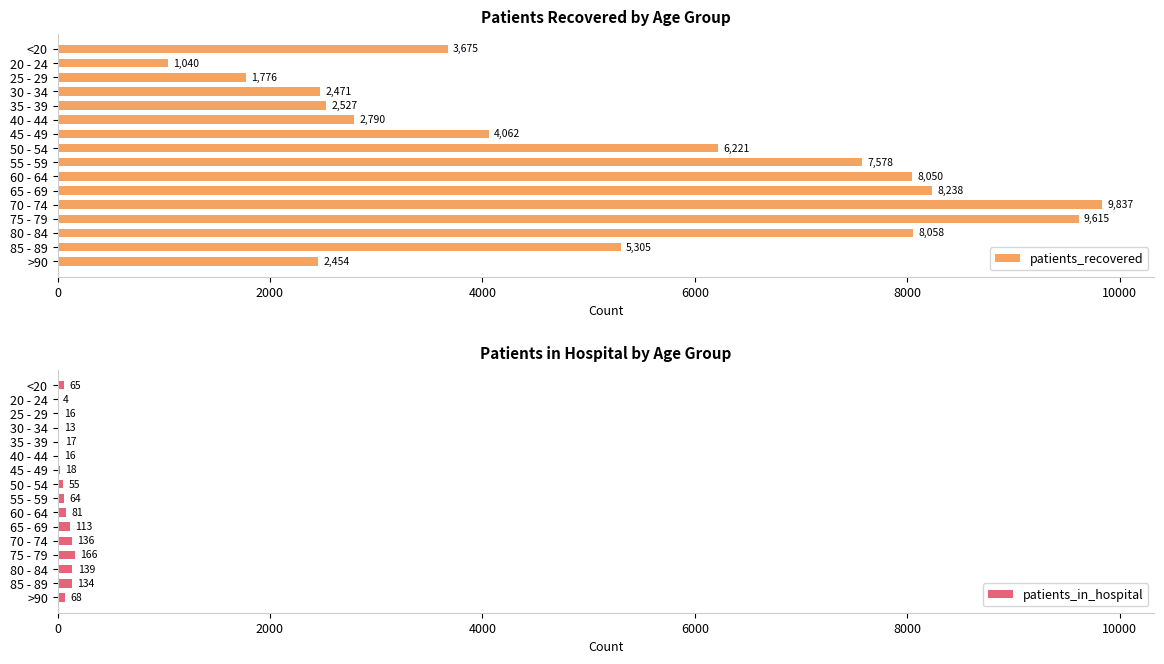

What are all the series names shown in the legend?

patients_recovered, patients_in_hospital